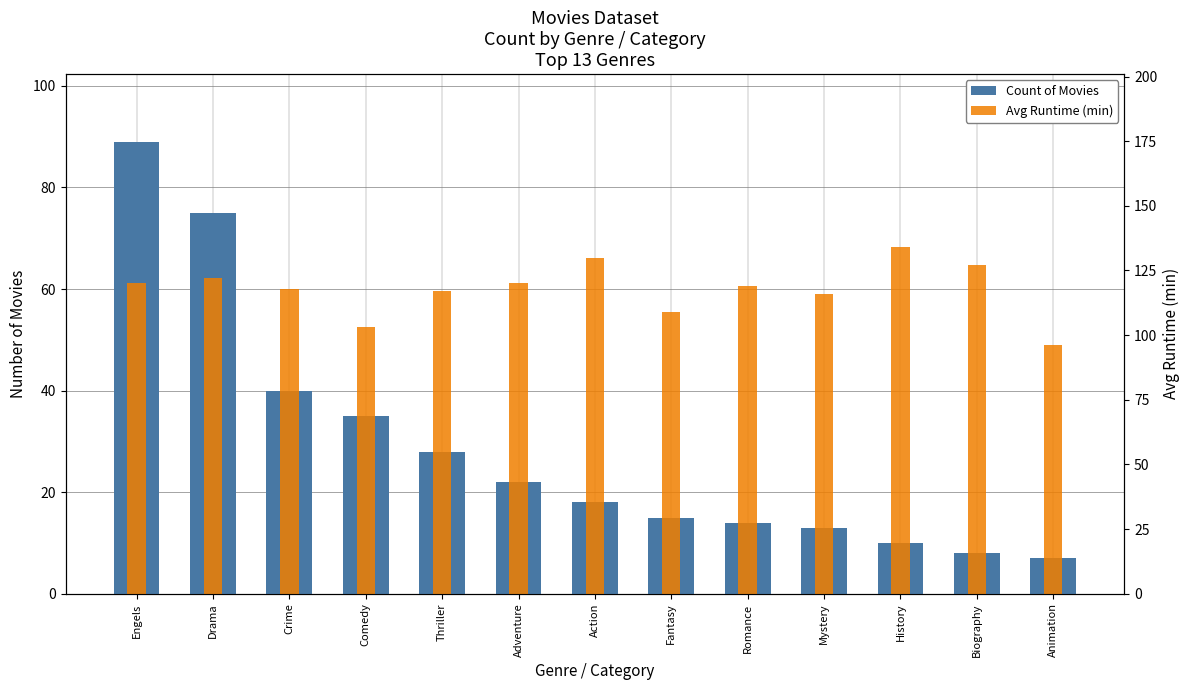

What is the average value of the Count of Movies series?

29